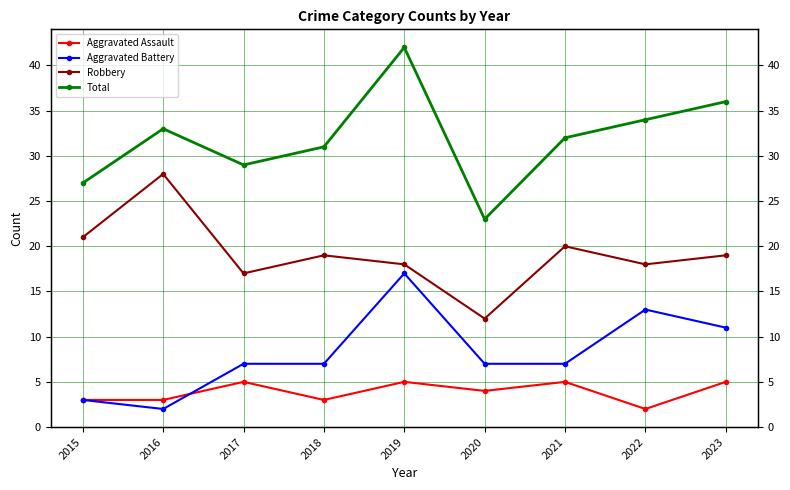

List the series in order of their peak value, lowest first.

Aggravated Assault, Aggravated Battery, Robbery, Total